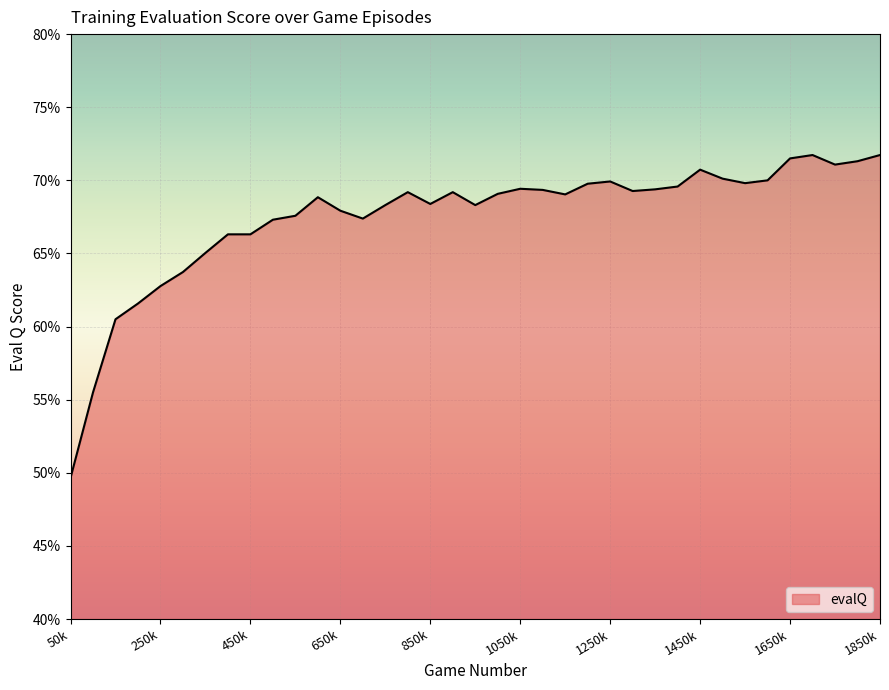

What is the difference between the second highest and minimum values?

0.2